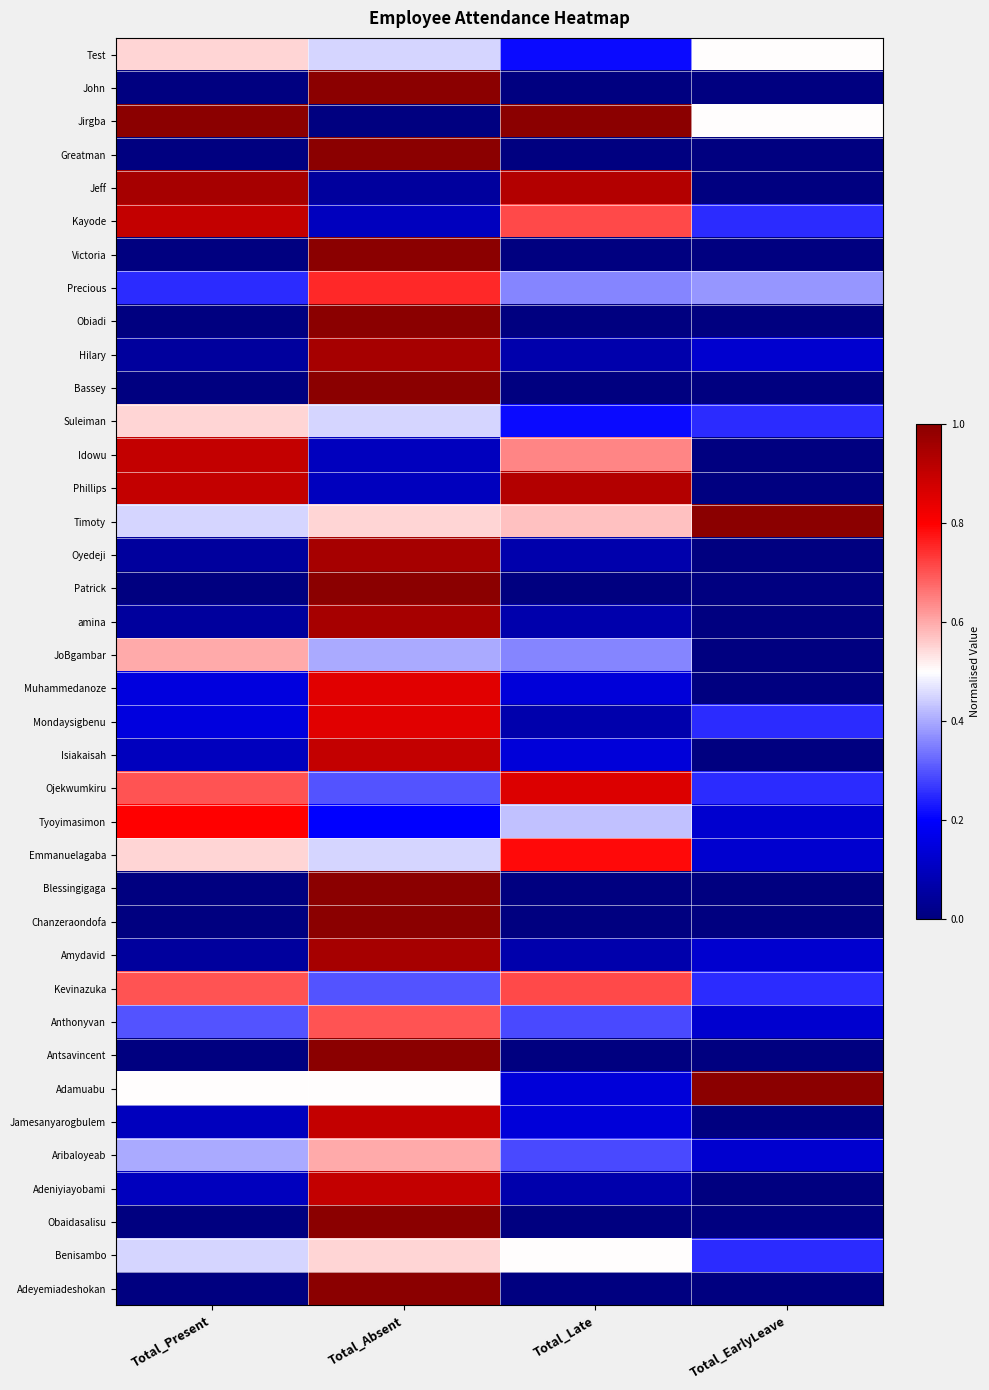

What is the difference between the highest and lowest values at Total_EarlyLeave?

1.0